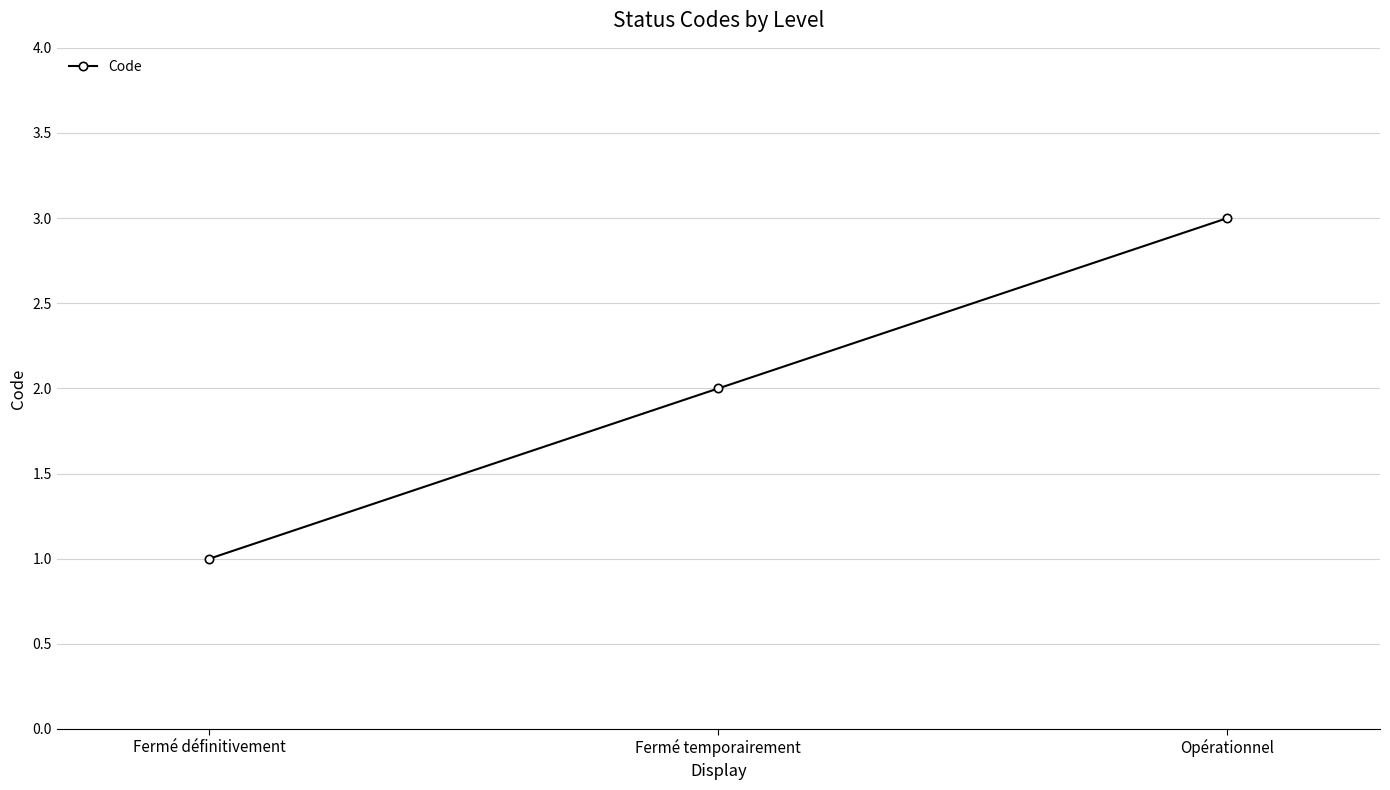

Rank the categories by value from highest to lowest.

Opérationnel, Fermé temporairement, Fermé définitivement